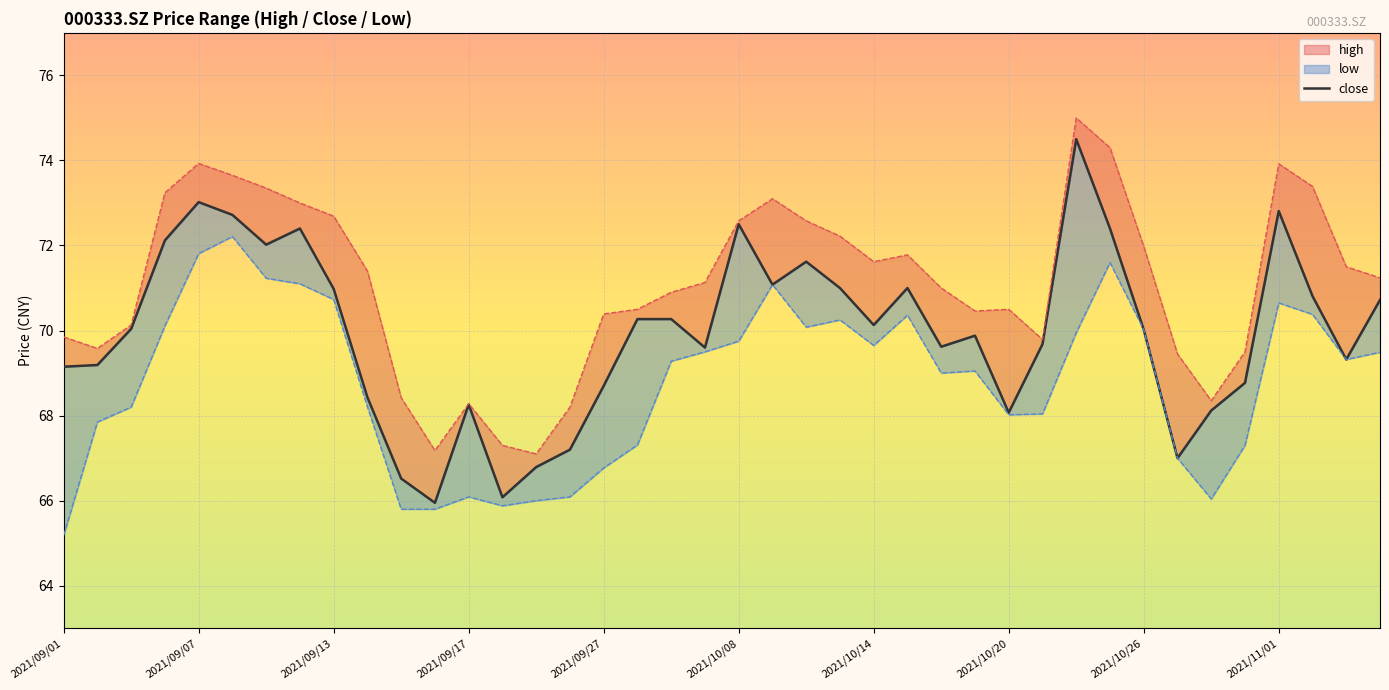

Reading left to right, transcribe all the data shown in this chart.

69.2	69.2	70.0	72.1	73.0	72.7	72.0	72.4	71.0	68.4	66.5	66.0	68.3	66.1	66.8	67.2	68.7	70.3	70.3	69.6	72.5	71.1	71.6	71.0	70.1	71.0	69.6	69.9	68.1	69.7	74.5	72.4	70.0	67.0	68.1	68.8	72.8	70.8	69.3	70.7